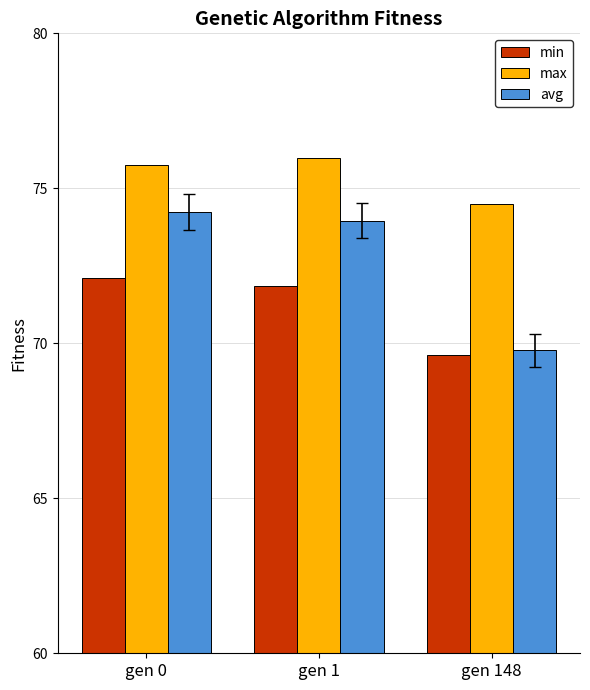

Which label corresponds to the largest value in the chart?

gen 1